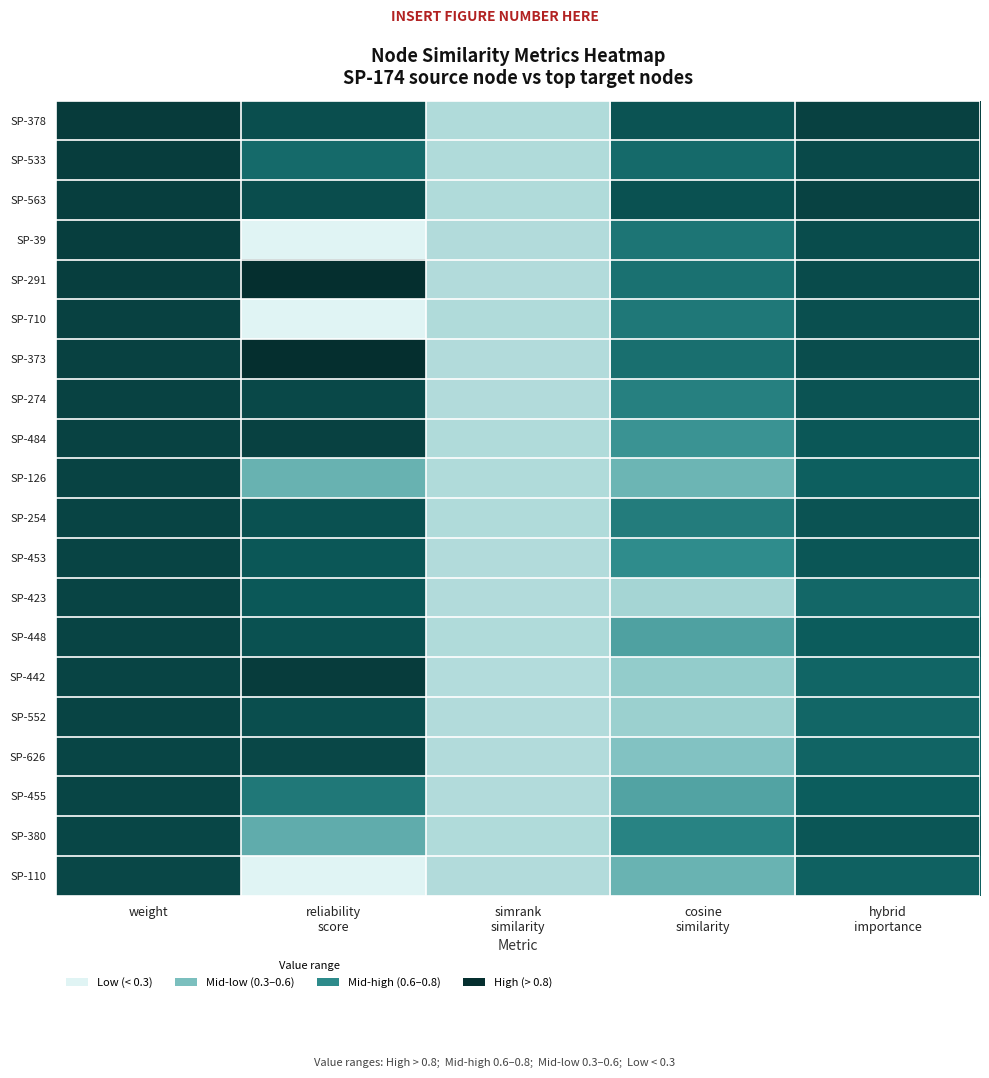

Which has a higher value, simrank
similarity or hybrid
importance?

hybrid
importance